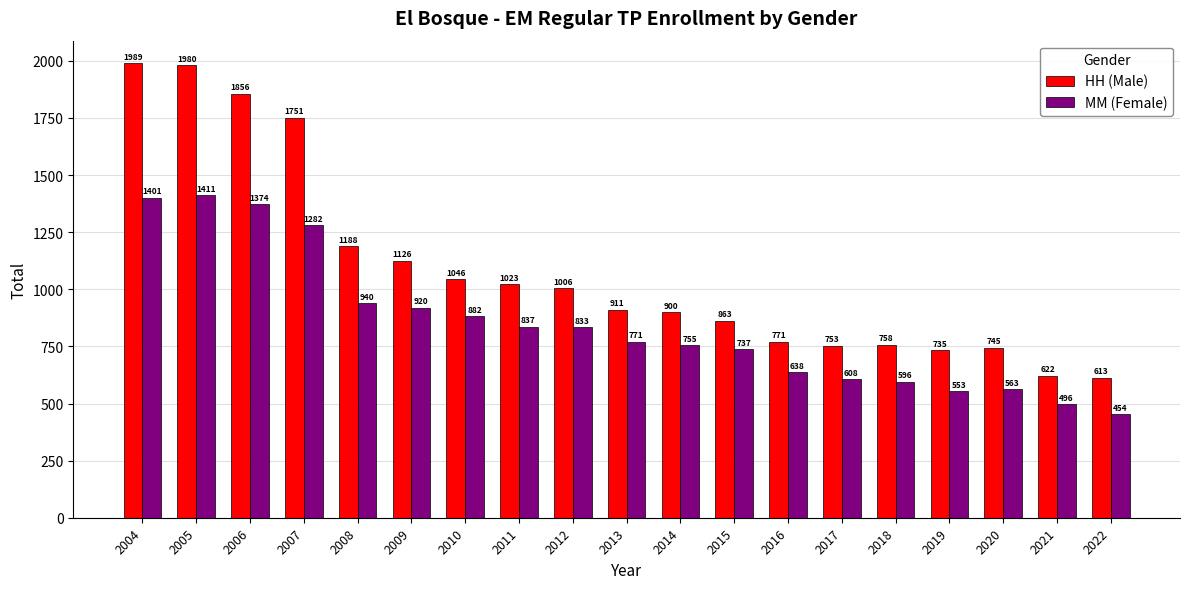

How many data points in MM (Female) are less than 771?

9